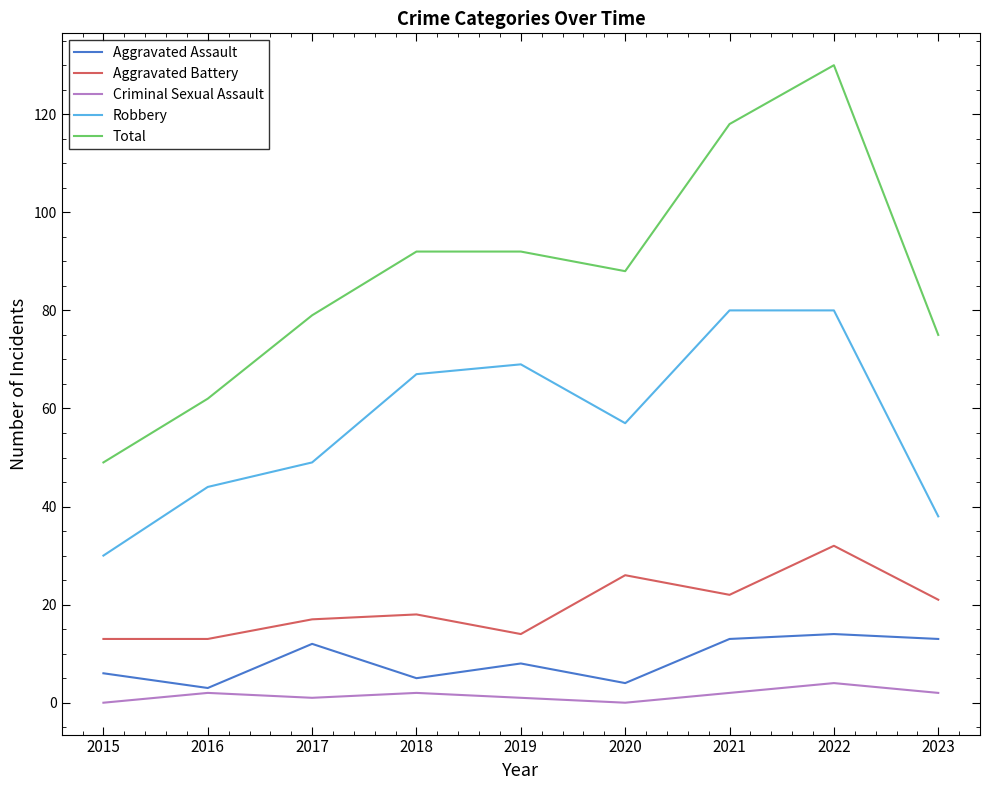

Rank the series by their maximum value, from lowest to highest.

Criminal Sexual Assault, Aggravated Assault, Aggravated Battery, Robbery, Total